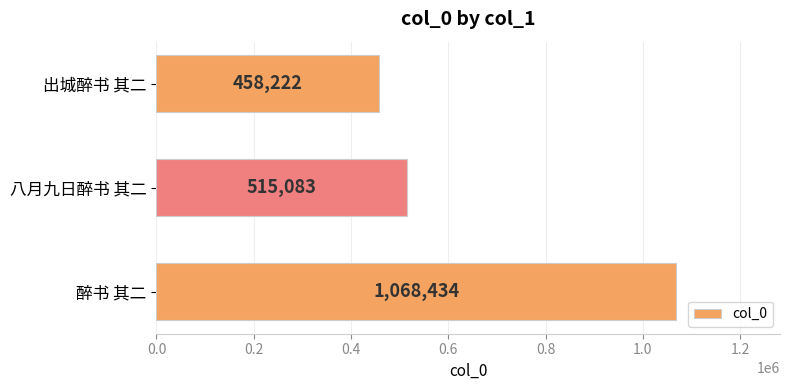

True or false: the data shows 1413586 at 醉书 其二.

False